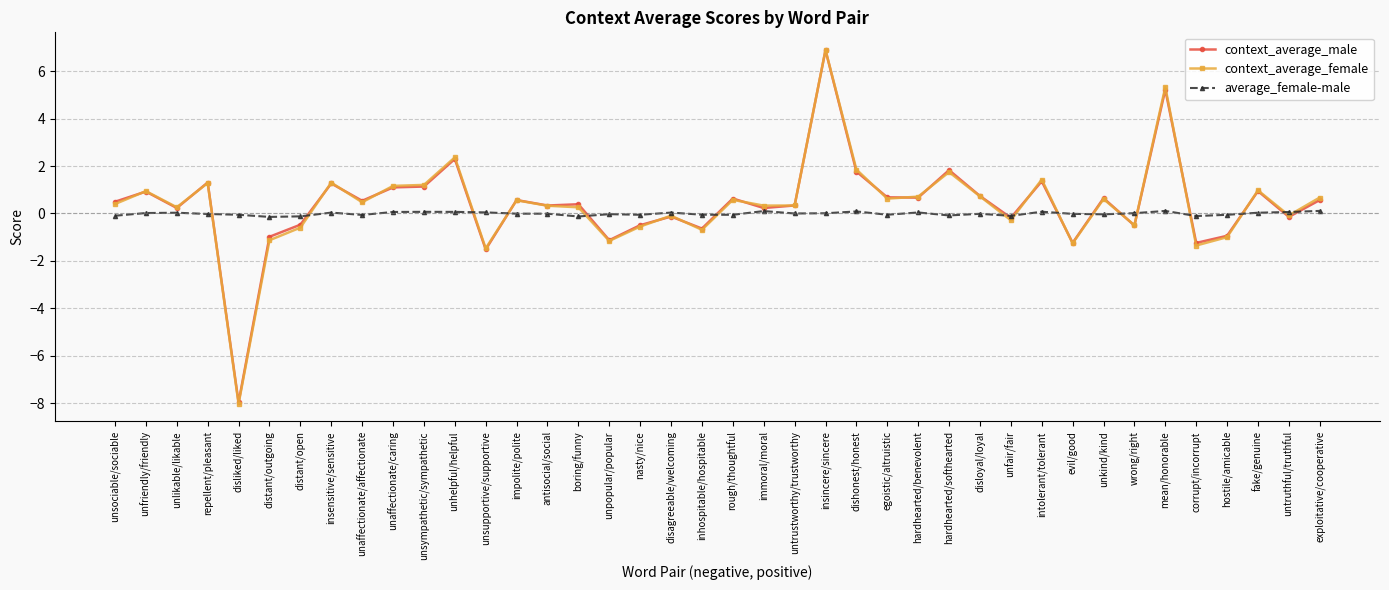

Where is the first local minimum for context_average_female?

unlikable/likable